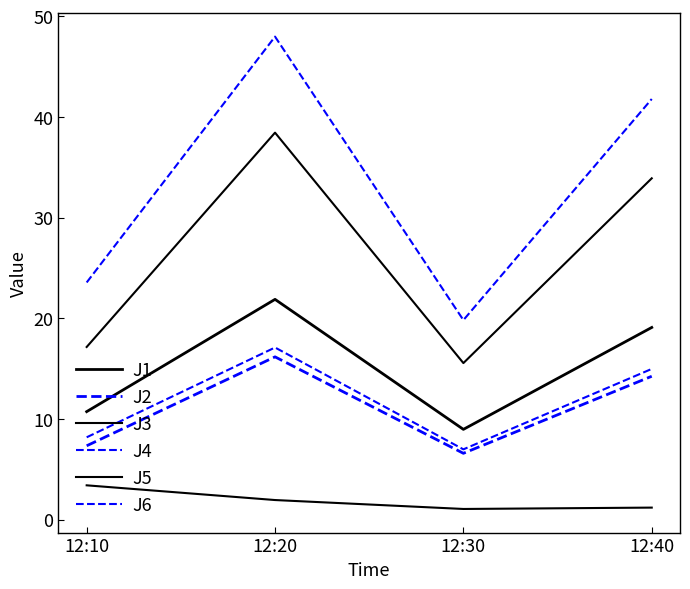

Reading left to right, extract all data points from this chart.

J1: 10.7	21.9	9.0	19.1
J2: 7.3	16.2	6.6	14.2
J3: 3.4	1.9	1.1	1.2
J4: 23.6	48.0	19.8	41.8
J5: 17.1	38.4	15.6	33.9
J6: 8.2	17.1	7.0	15.0